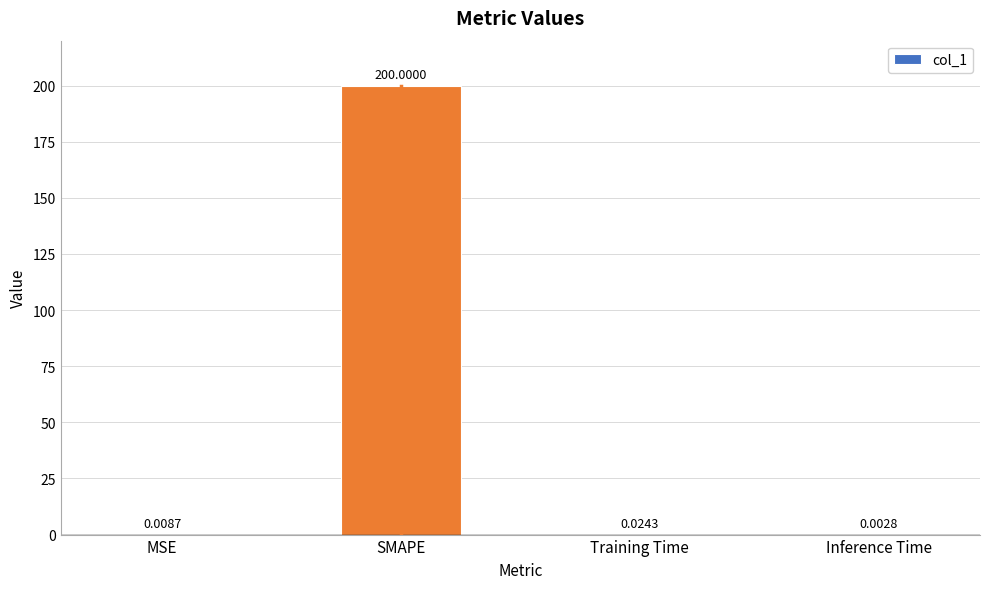

Which label corresponds to the largest value in the chart?

SMAPE